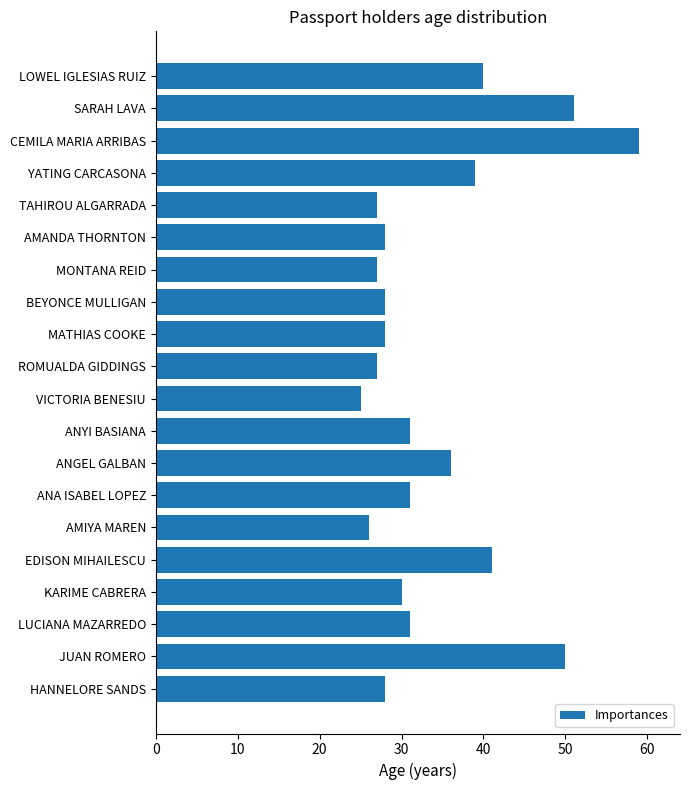

What is the value of the 4th bar from the top?

39